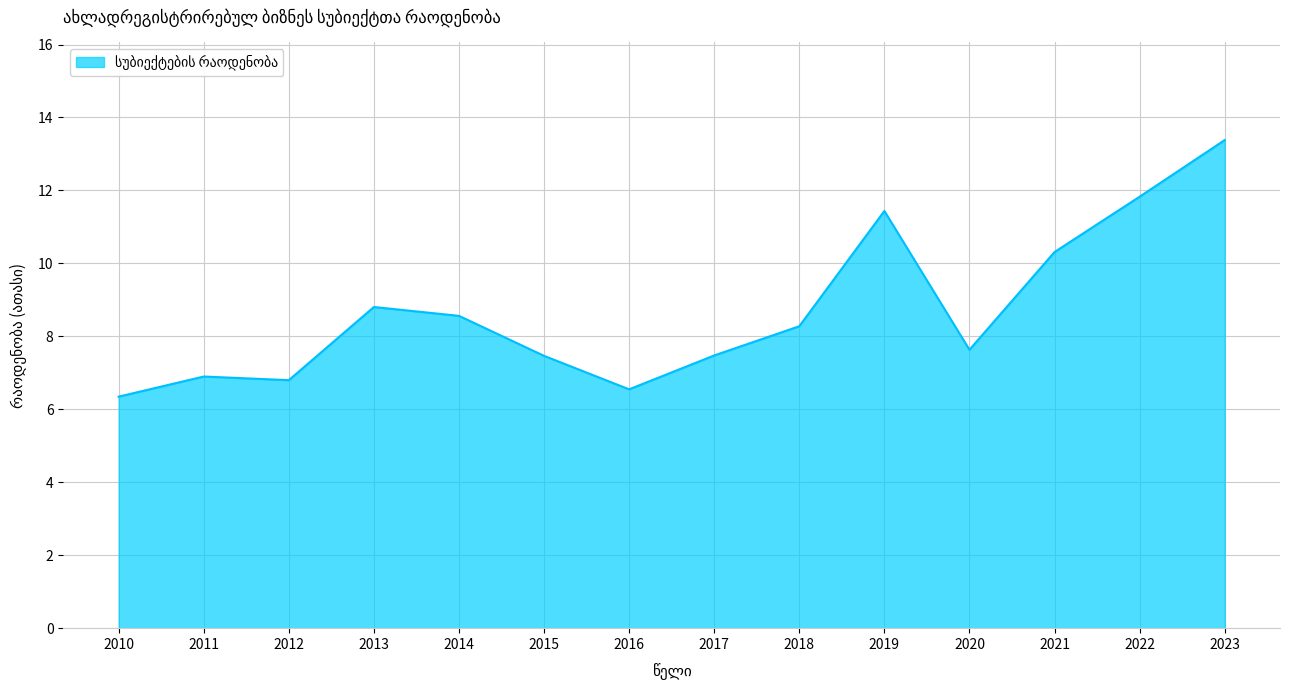

The value at 2016 is 6.5. True or false?

True